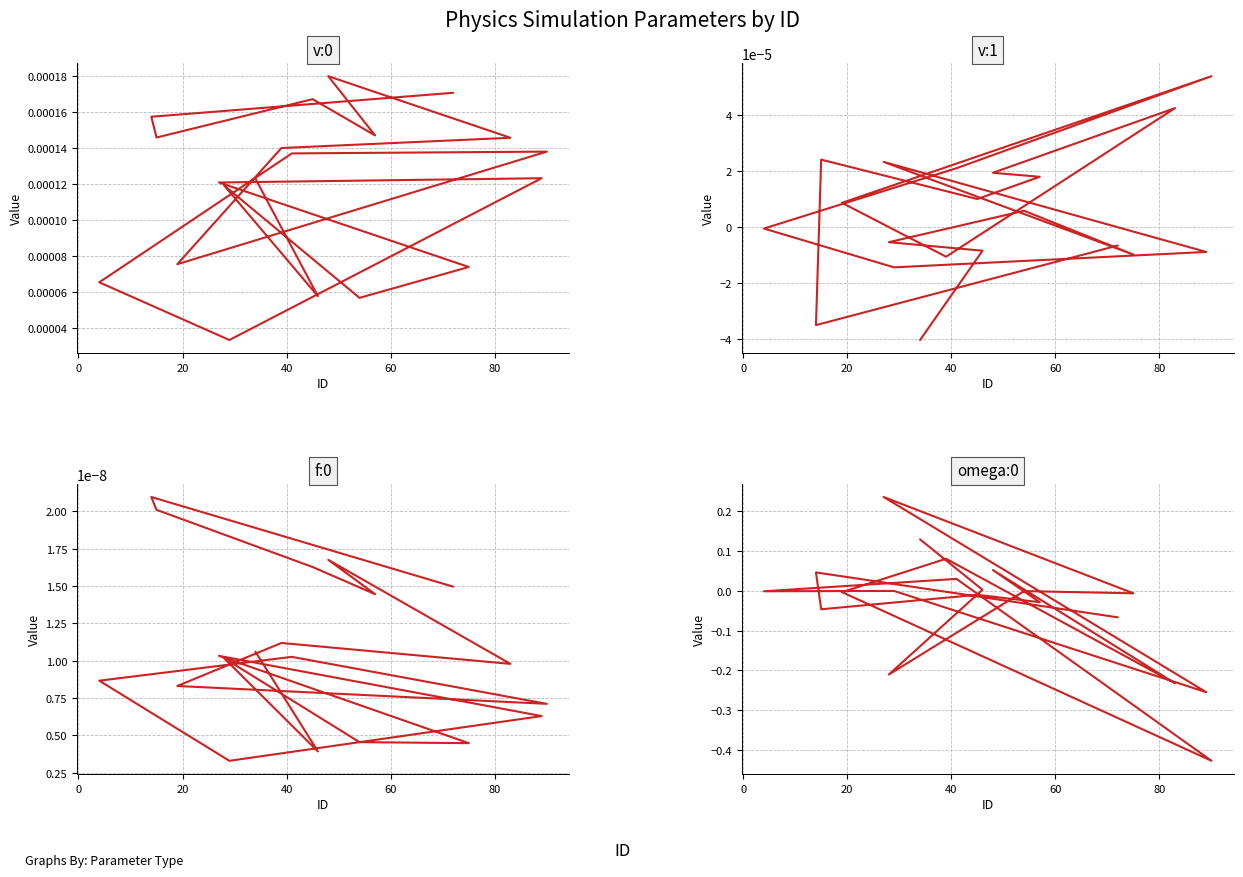

Which series has the largest total across all categories?

v:0